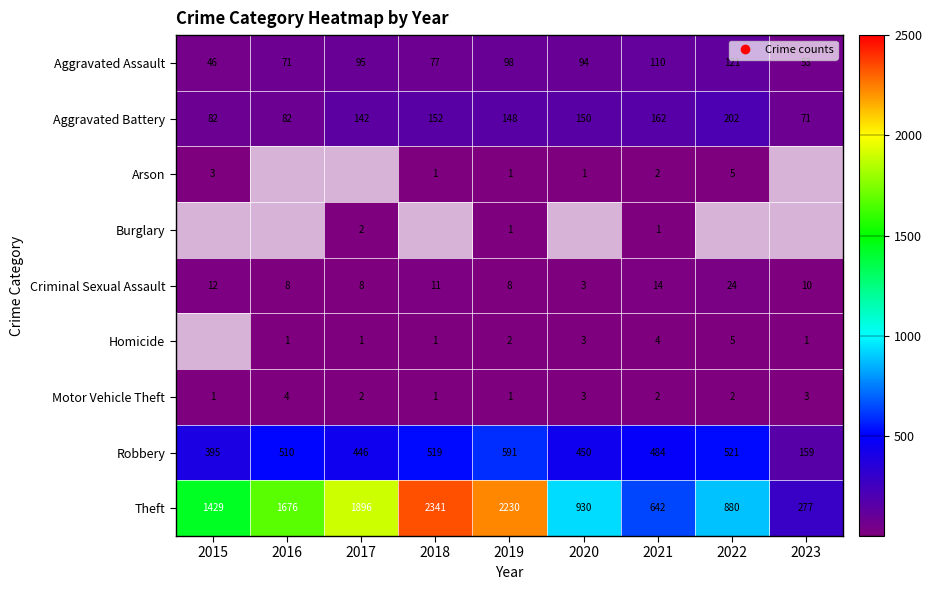

Is it true that Theft equals 3452 at 2018?

False